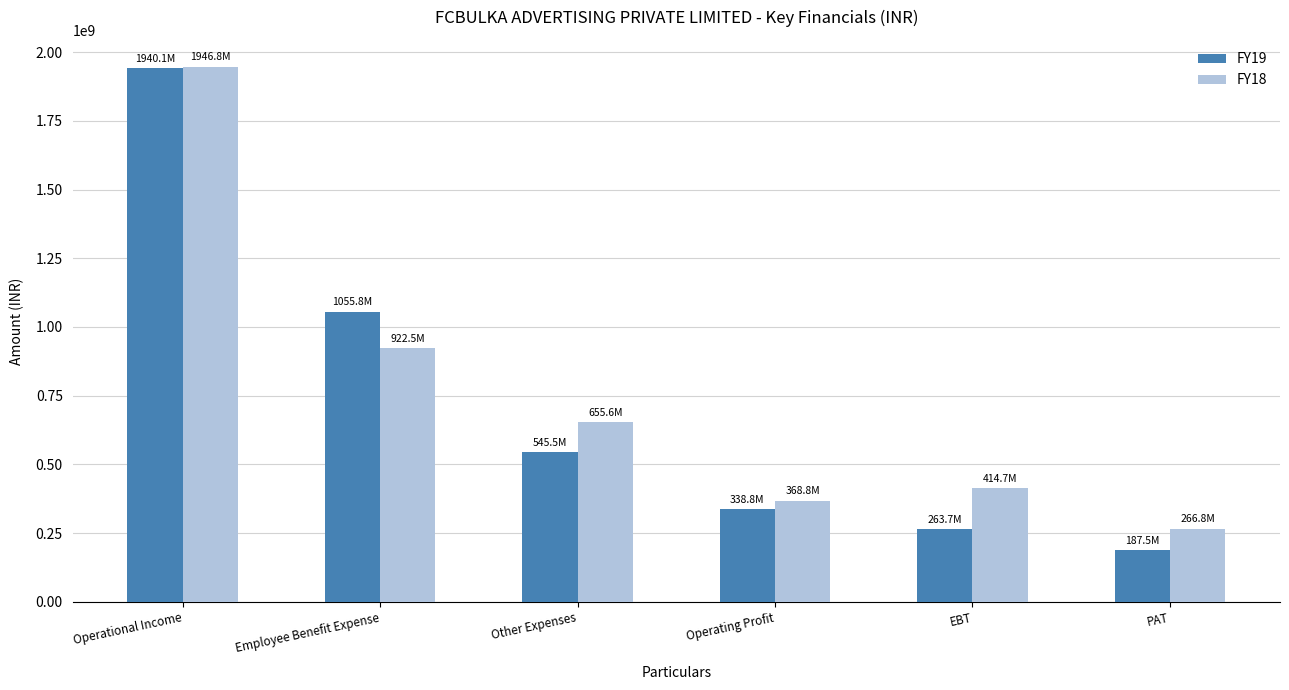

Count the number of data series in this chart.

2